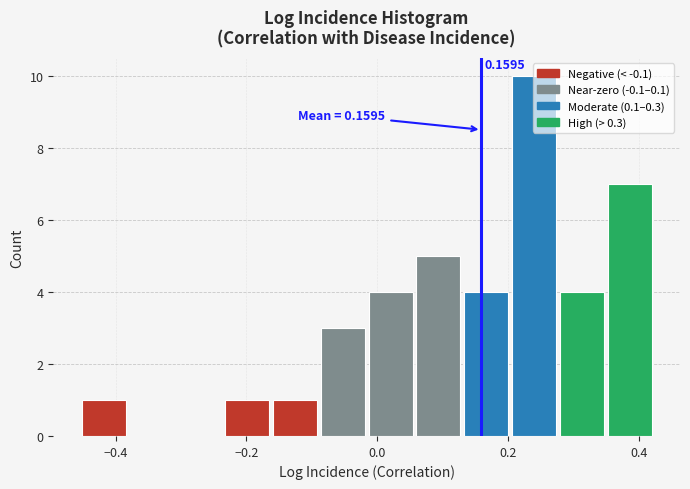

Read against the x-axis, roughly where is the centre of the tallest bar?

0.24